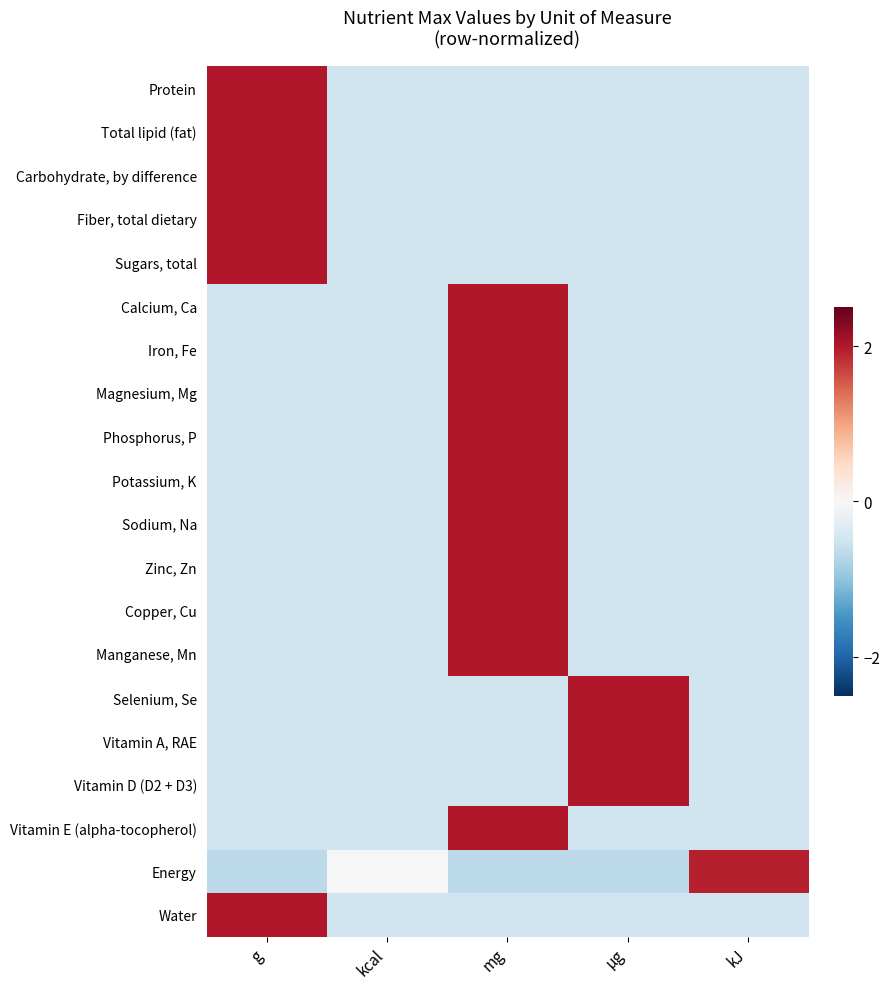

Rank the series at mg from highest to lowest value.

Calcium, Ca, Iron, Fe, Magnesium, Mg, Phosphorus, P, Potassium, K, Sodium, Na, Zinc, Zn, Copper, Cu, Manganese, Mn, Vitamin E (alpha-tocopherol), Protein, Total lipid (fat), Carbohydrate, by difference, Fiber, total dietary, Sugars, total, Selenium, Se, Vitamin A, RAE, Vitamin D (D2 + D3), Water, Energy